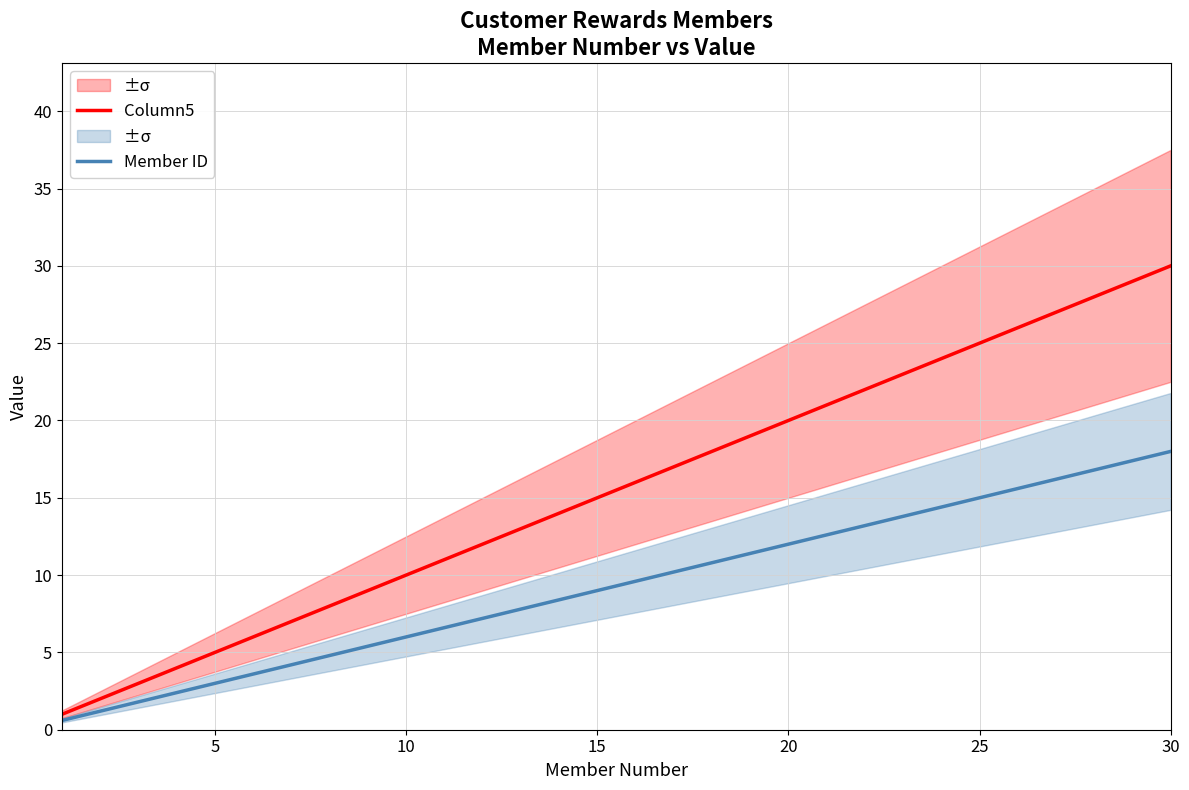

The Column5 series shows 8.3 at 5. True or false?

False